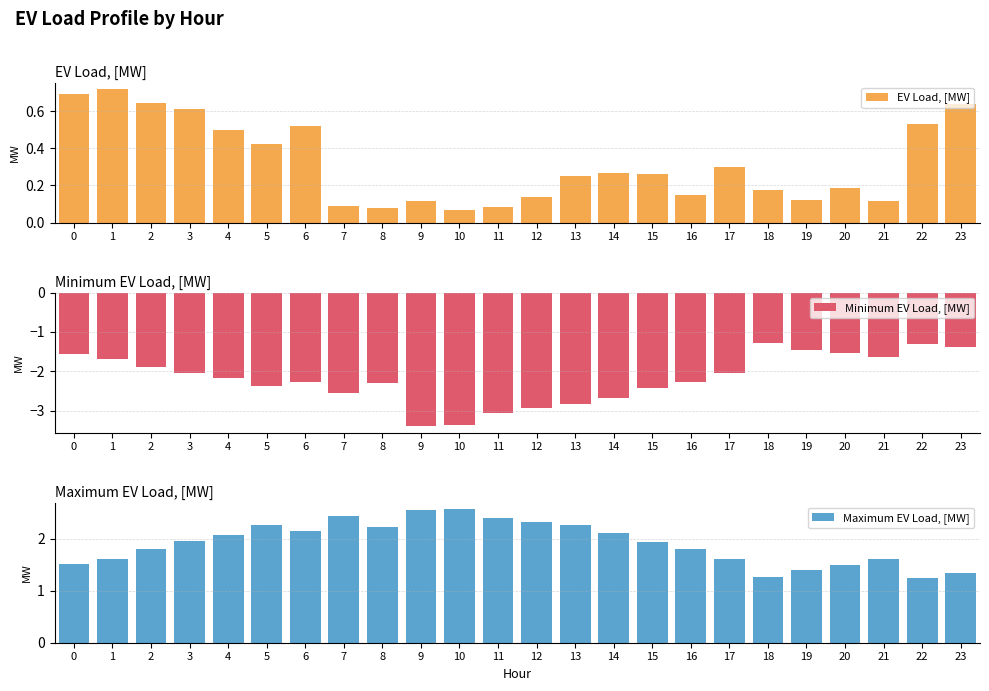

List the labels in order of EV Load, [MW] value, smallest first.

10, 8, 11, 7, 9, 21, 19, 12, 16, 18, 20, 13, 15, 14, 17, 5, 4, 6, 22, 3, 23, 2, 0, 1